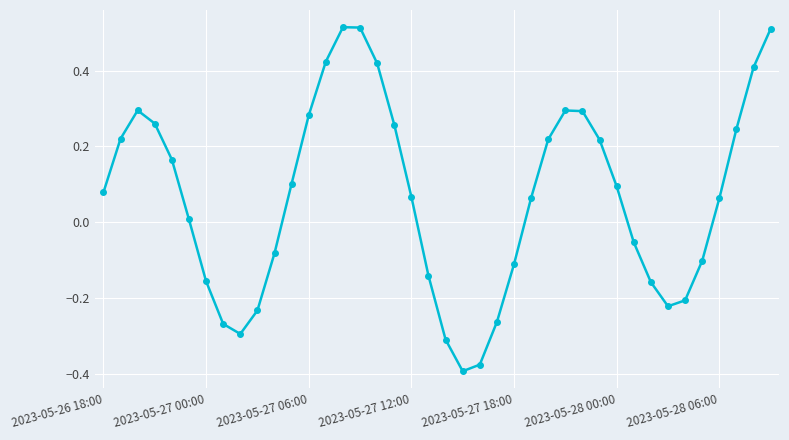

True or false: the data has more than 0 interior local peaks.

True